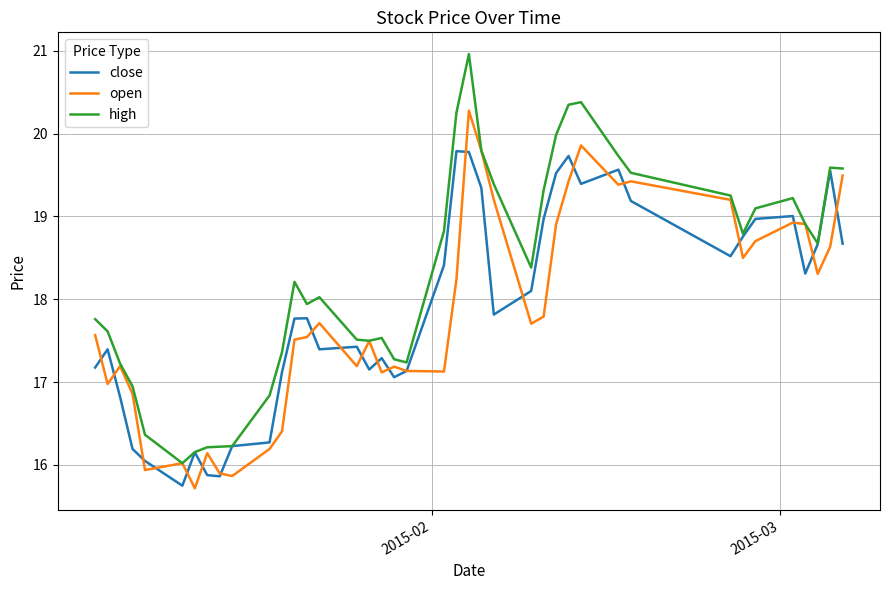

Which series has the largest range (max minus min)?

high